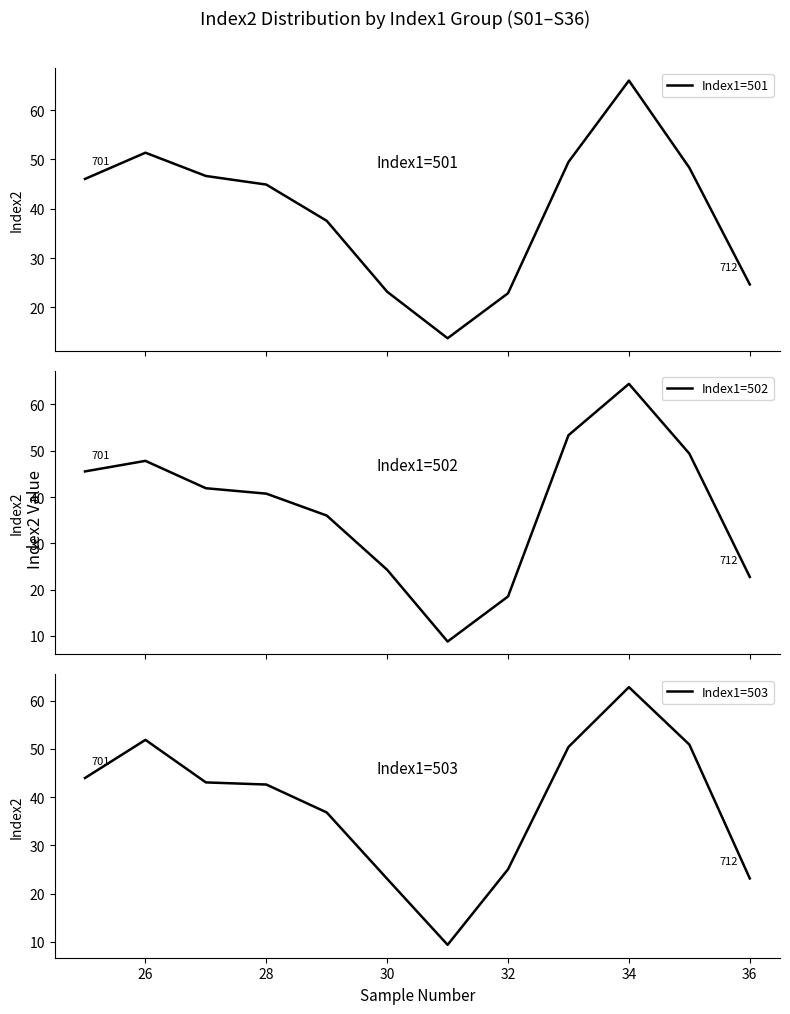

What is the minimum value for Index1=501?

13.8